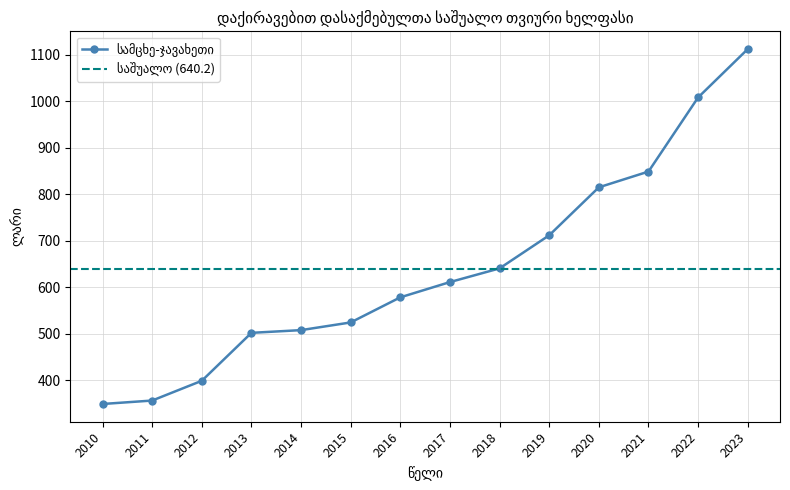

List the labels in order of value, largest first.

2023, 2022, 2021, 2020, 2019, 2018, 2017, 2016, 2015, 2014, 2013, 2012, 2011, 2010